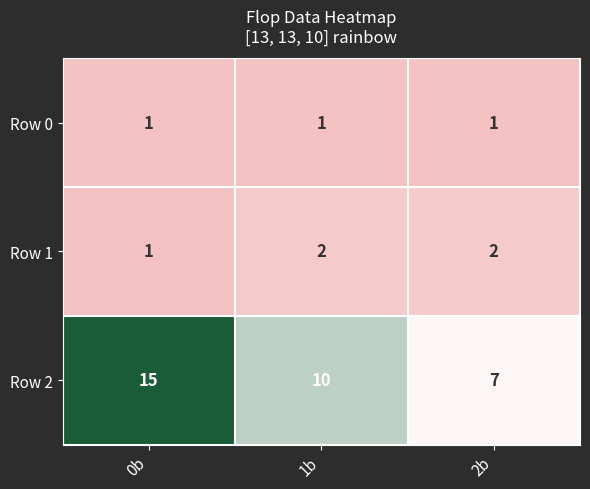

The value of Row 0 at 2b is 0. True or false?

False